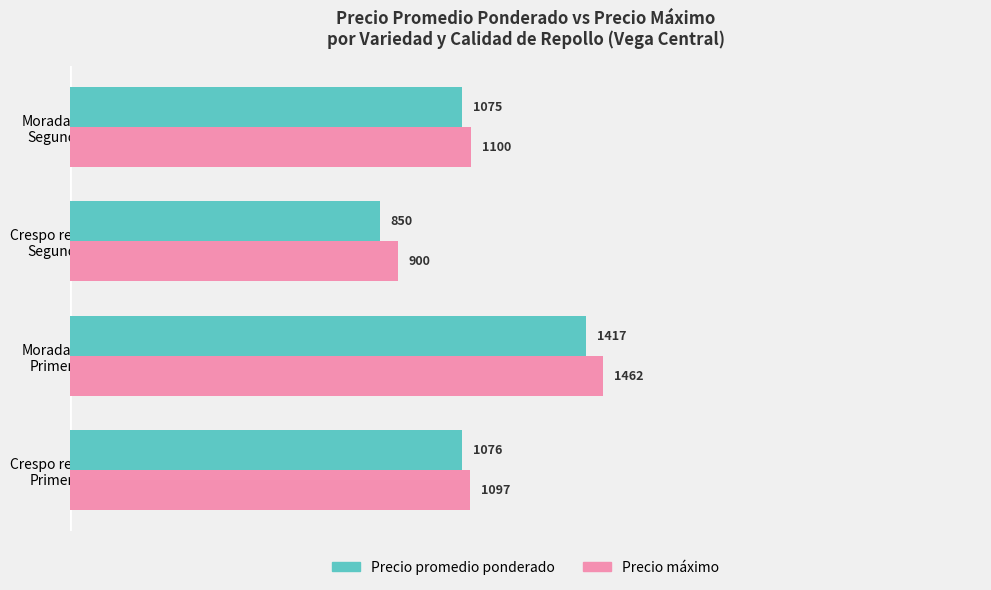

Which category has the highest value in the Precio promedio ponderado series?

Morada(o)
Primera